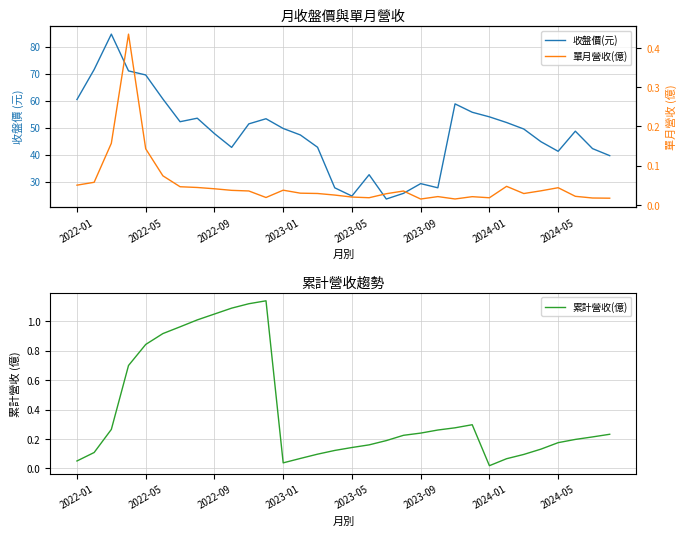

True or false: 累計營收(億) has a value of 0.0 at 2022-01.

False